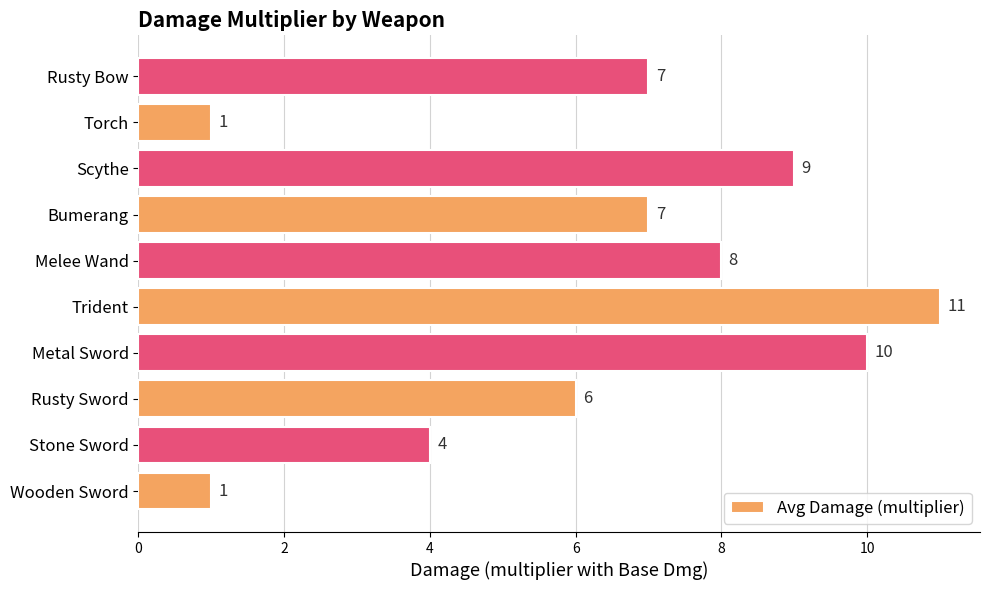

Reading top to bottom, what are all the values shown in this chart?

Rusty Bow=7	Torch=1	Scythe=9	Bumerang=7	Melee Wand=8	Trident=11	Metal Sword=10	Rusty Sword=6	Stone Sword=4	Wooden Sword=1